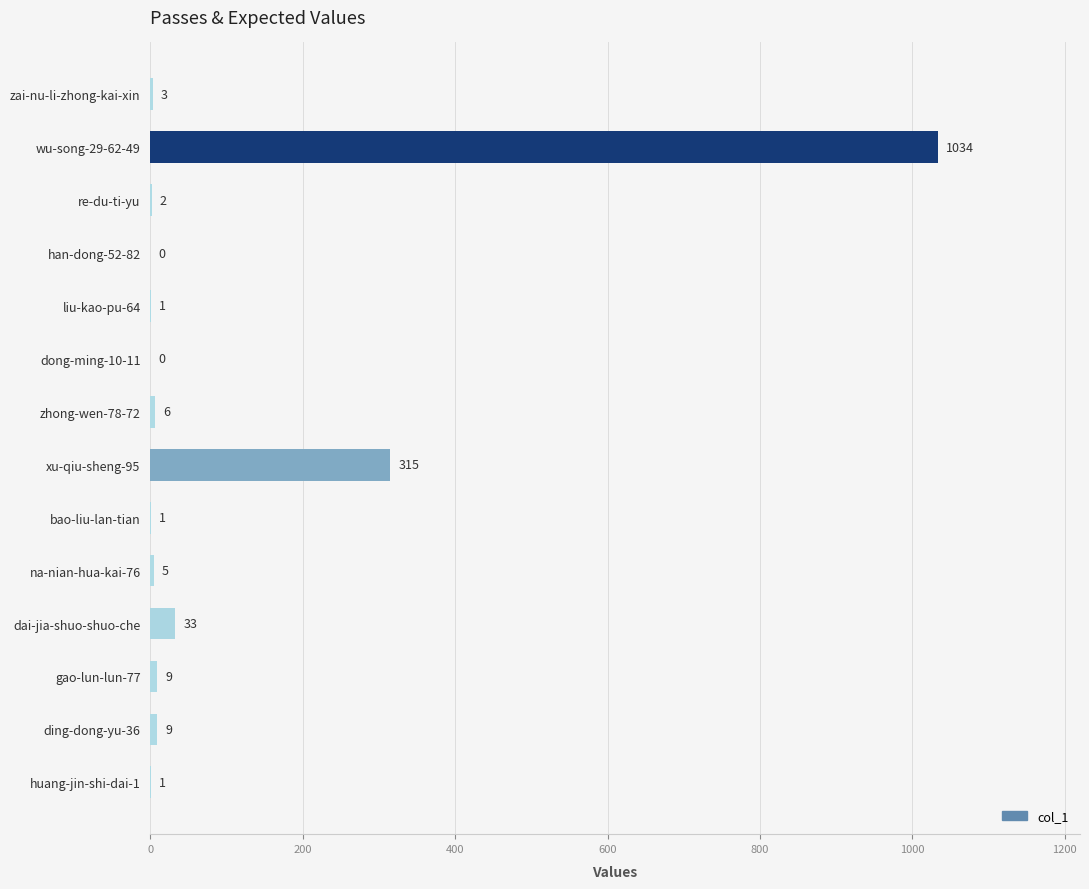

Is it true that the value at dong-ming-10-11 is 0?

True